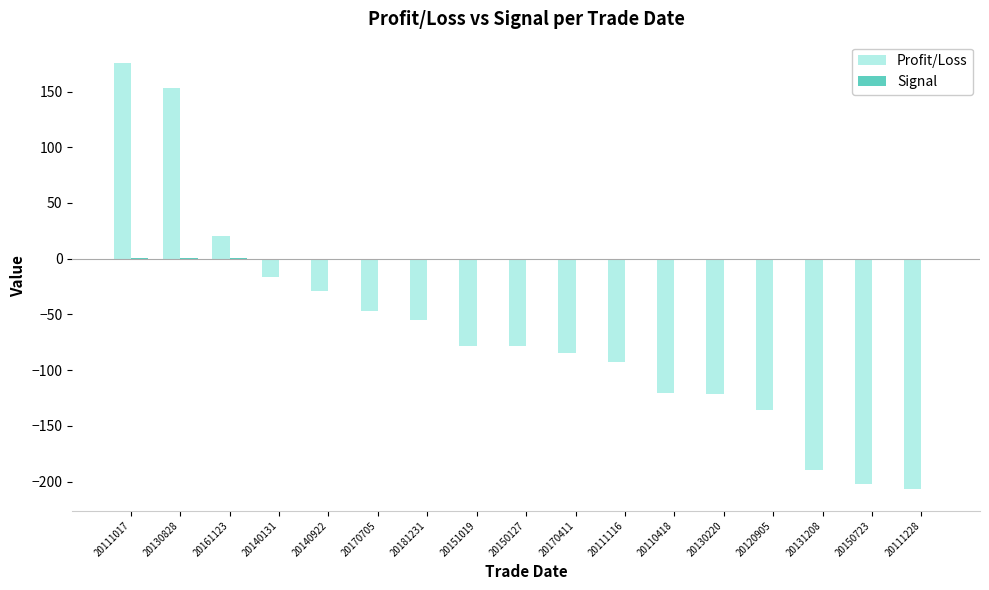

The value of Profit/Loss at 20150723 is -202.5. True or false?

True